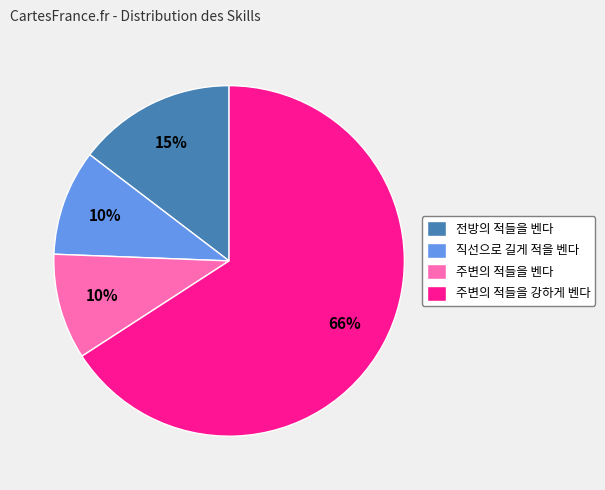

Does 전방의 적들을 벤다 represent more than half of the total?

No